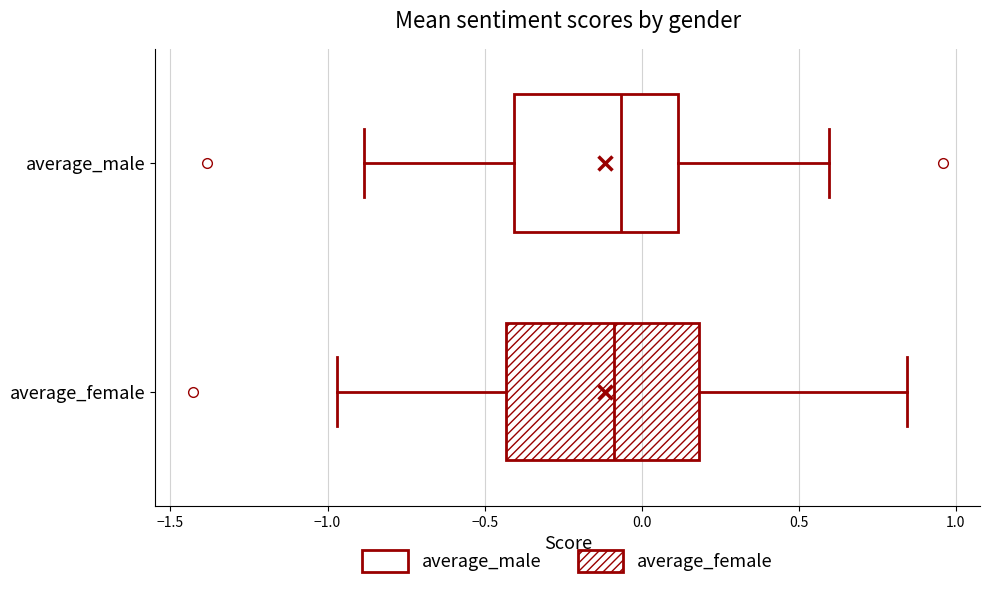

Reading bottom to top, transcribe this box plot: for each box, give where its median line is, the range the box spans, and where its two whiskers end, as read against the x-axis. The values are not printed on the chart, so give them approximately, as read against the axis.

average_female: median -0.10, box -0.45 to 0.20, whiskers -0.95 to 0.85
average_male: median -0.05, box -0.40 to 0.10, whiskers -0.90 to 0.60